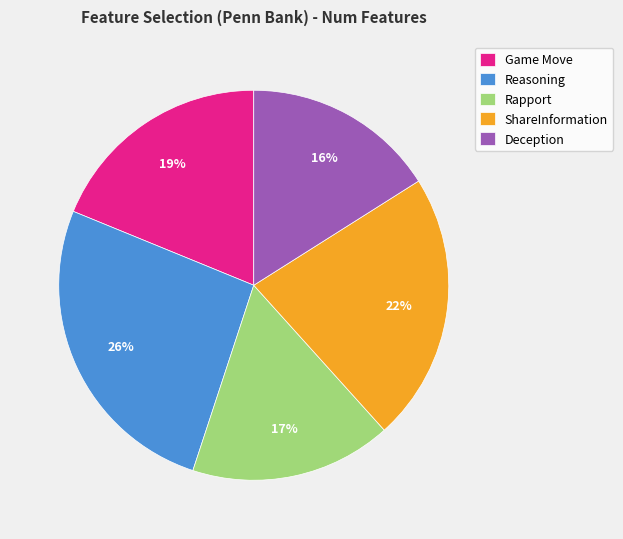

Is Game Move the majority of the pie?

No